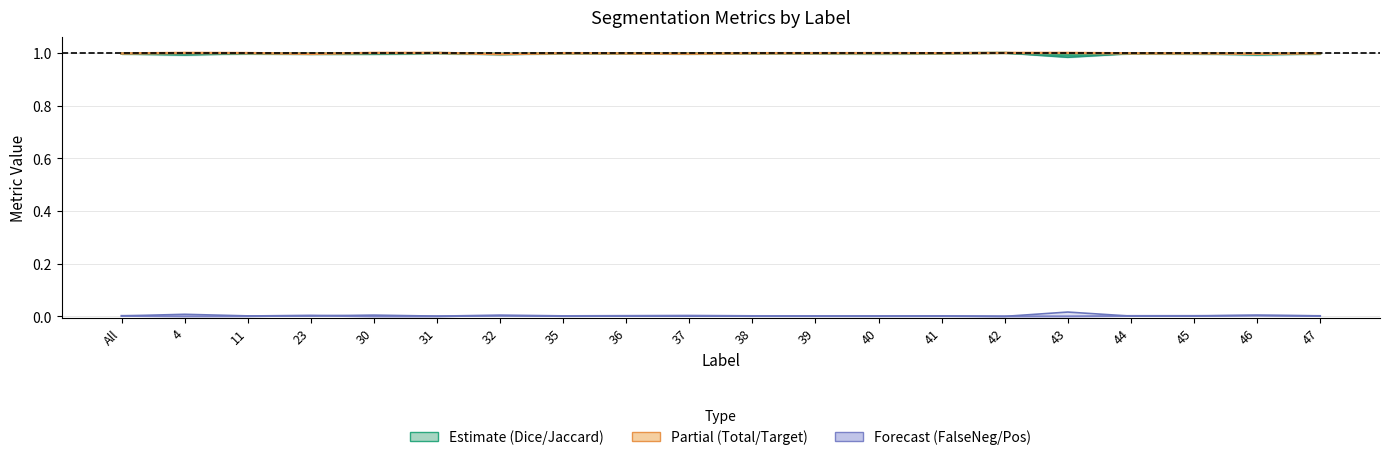

True or false: FalseNegative and FalsePositive intersect in this chart.

True